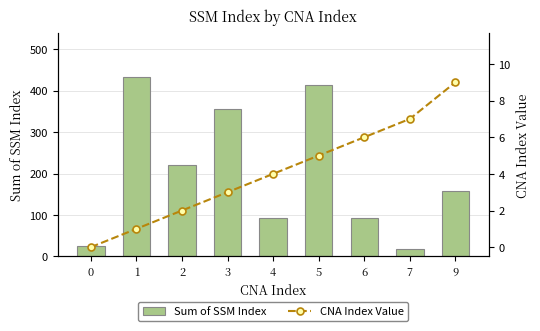

Between 1 and 7, which series saw the biggest shift?

Sum of SSM Index